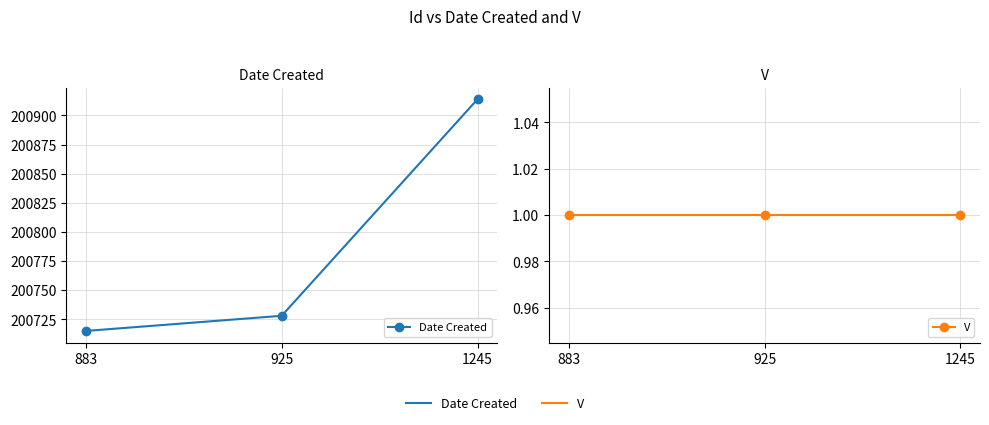

The V series shows 1 at 1245. True or false?

True